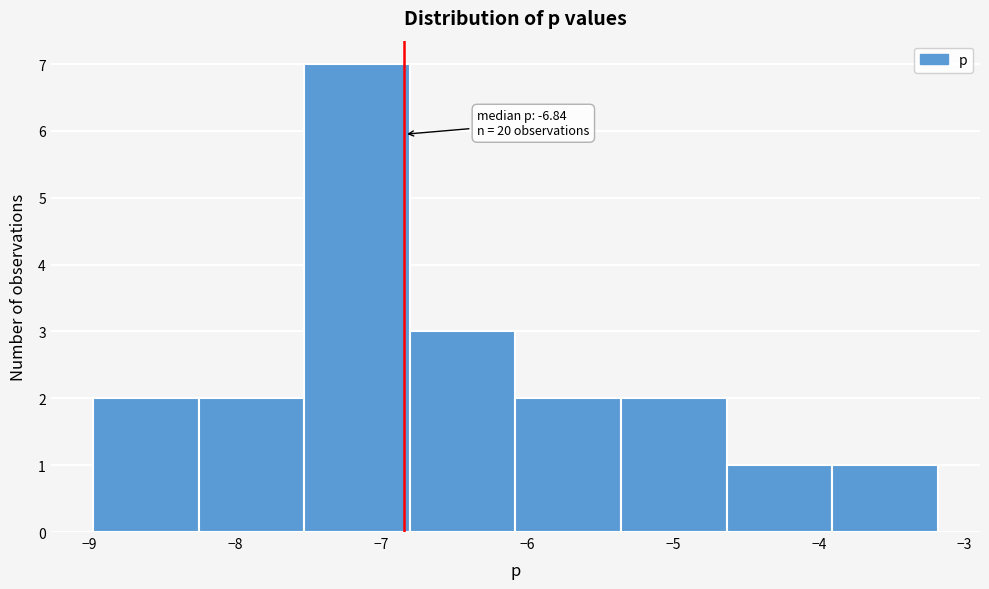

Which range on the x-axis has the tallest bar?

-7.5 to -6.8